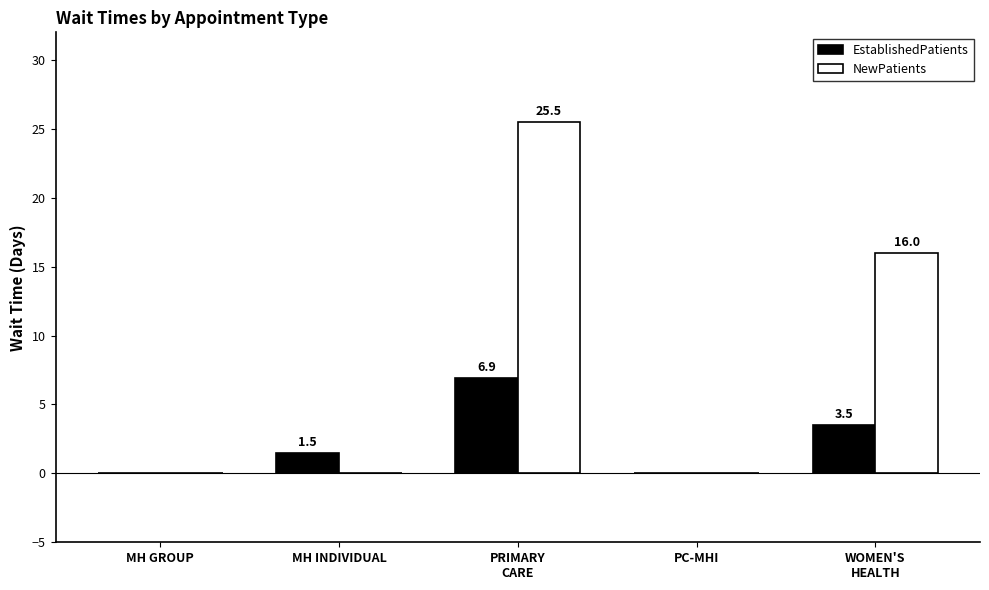

Where is EstablishedPatients nearest to the value 3?

WOMEN'S
HEALTH